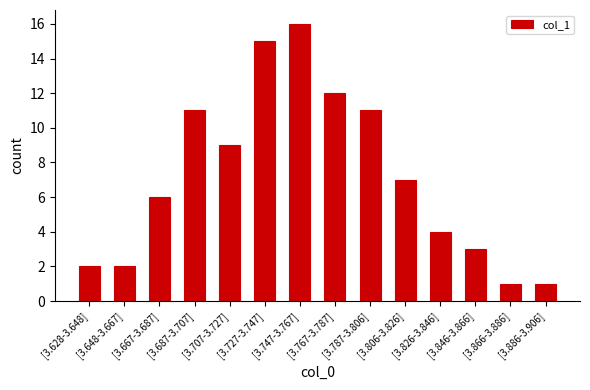

Reading right to left, what are all the values shown in this chart?

1	1	3	4	7	11	12	16	15	9	11	6	2	2